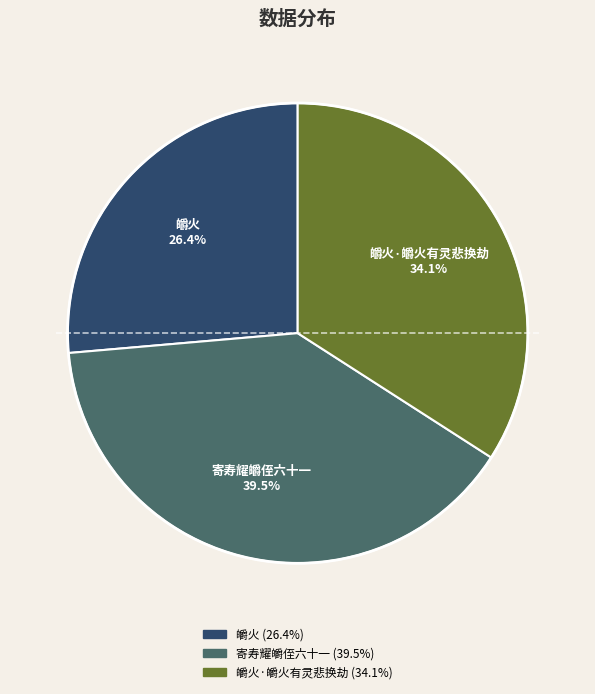

Is there any slice that represents more than half of the pie?

No